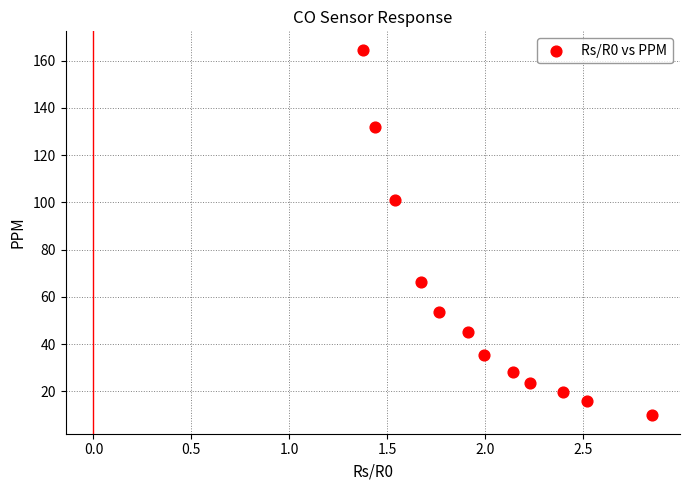

What Y value in the scatter plot is closest to 87?

100.8